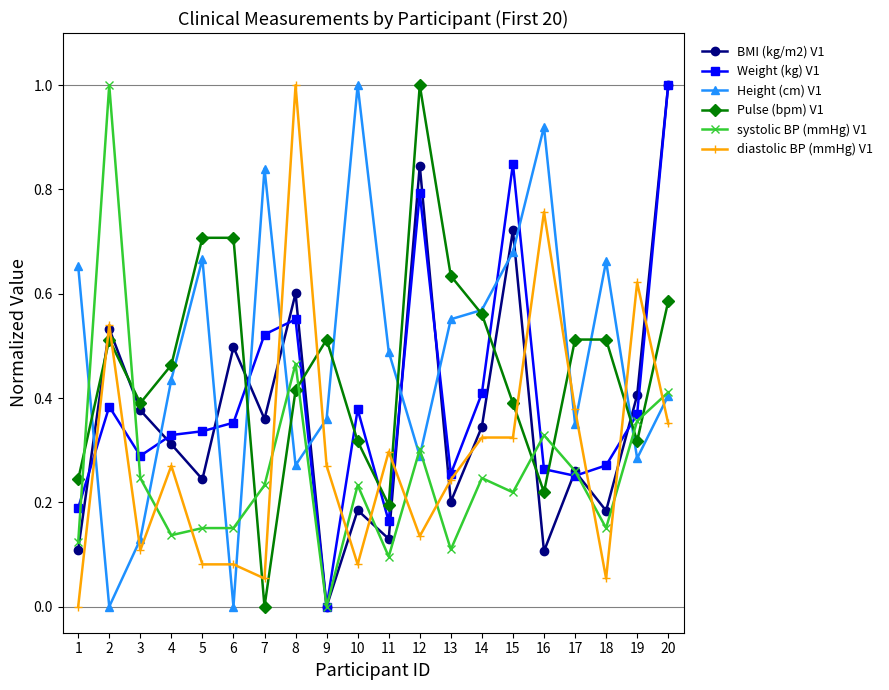

True or false: systolic BP (mmHg) V1 has more than 2 interior local peaks.

True